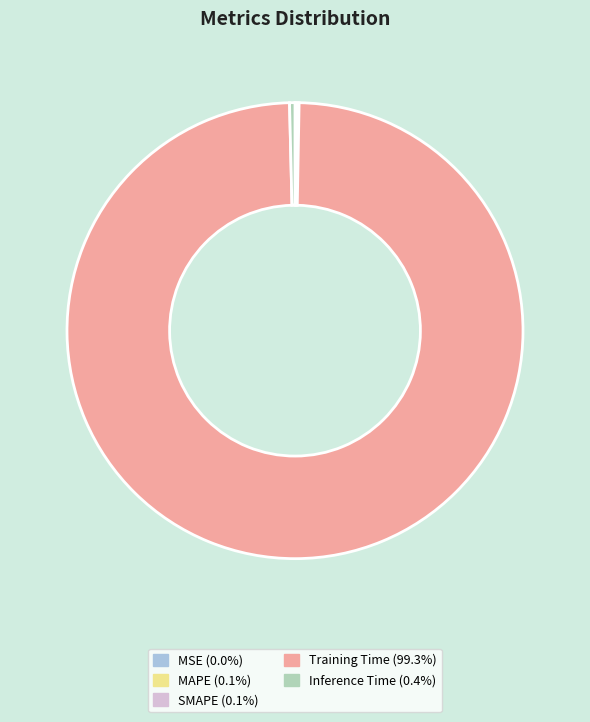

What is the majority slice?

Training Time